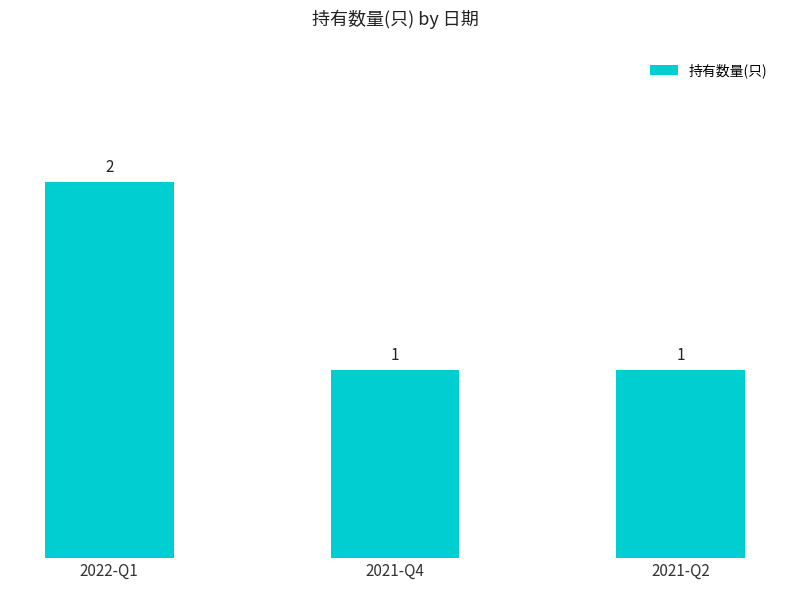

What is the change in value from 2022-Q1 to 2021-Q2?

-1